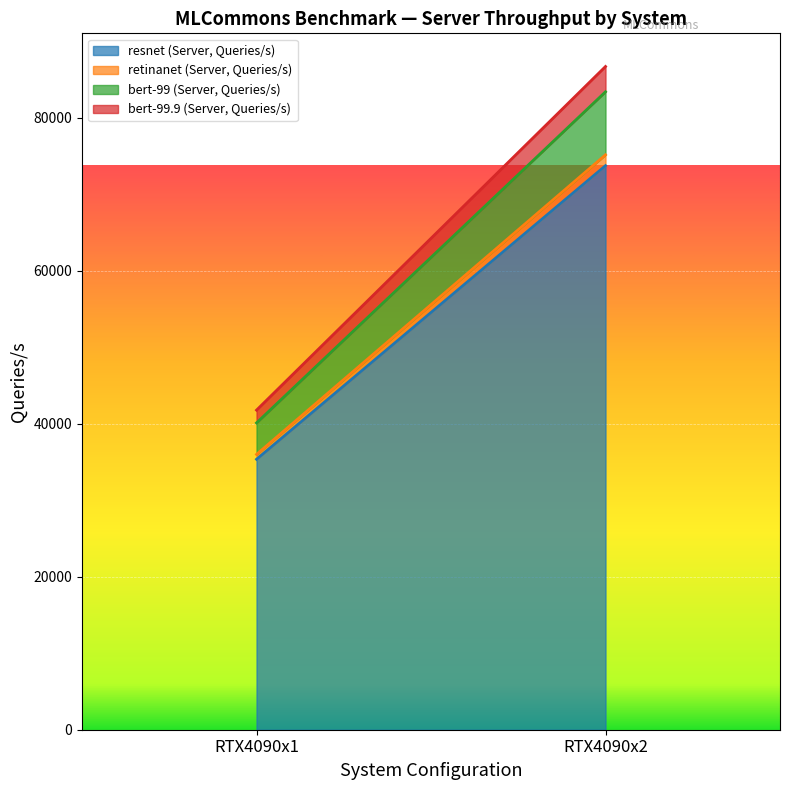

What is the difference between the maximum and minimum values in the bert-99.9 (Server, Queries/s) series?

1634.9